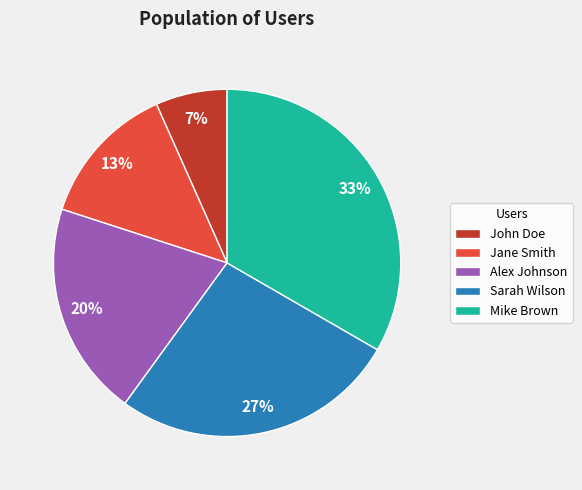

What percentage is the Jane Smith slice, to the nearest percent?

13%